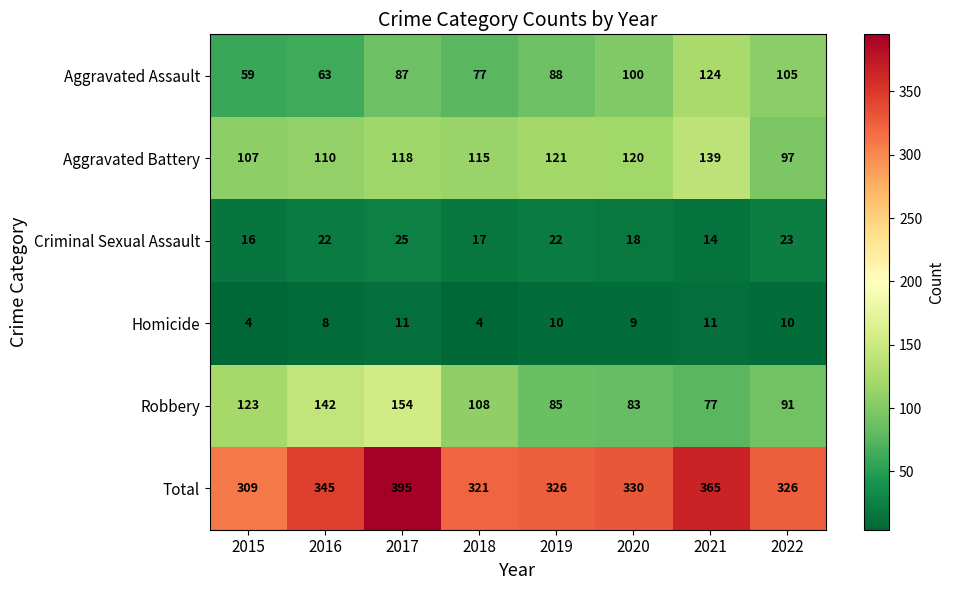

Where is Robbery nearest to the value 115?

2018